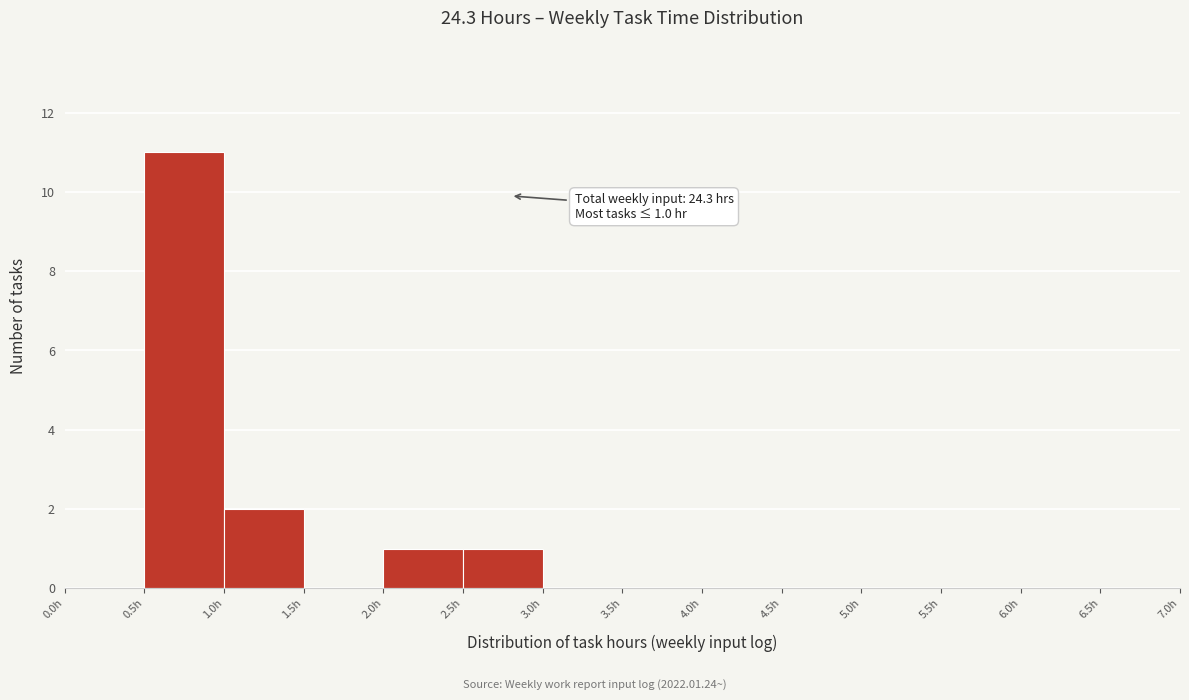

Over which range of the x-axis is the bar tallest?

0.5 to 1.0